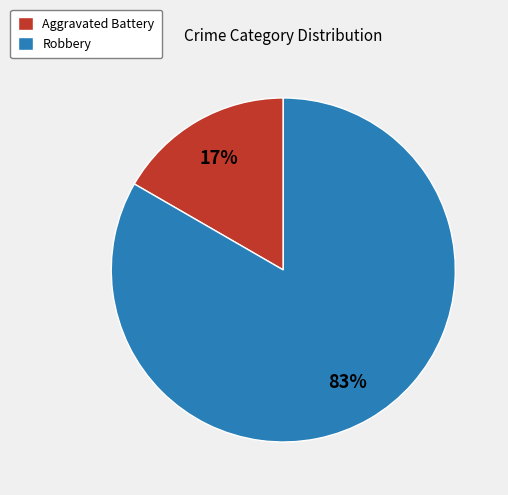

To the nearest percent, what is the combined percentage of Robbery and Aggravated Battery?

100%